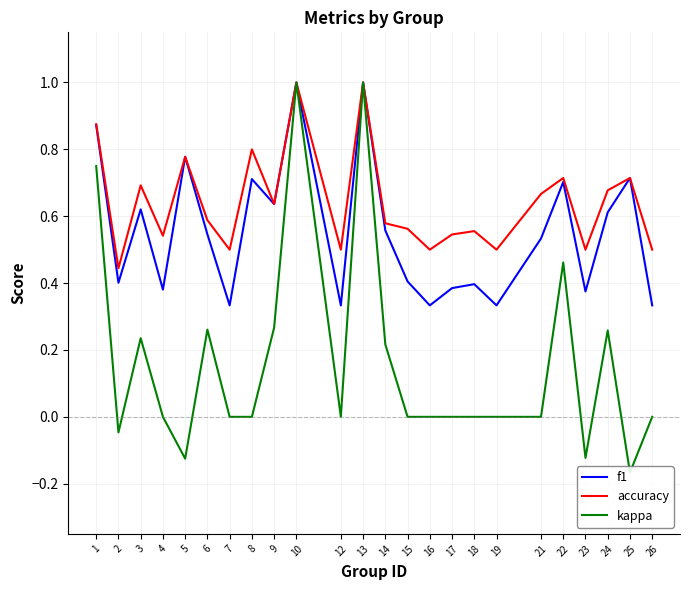

Which category has the lowest value across all series?

25